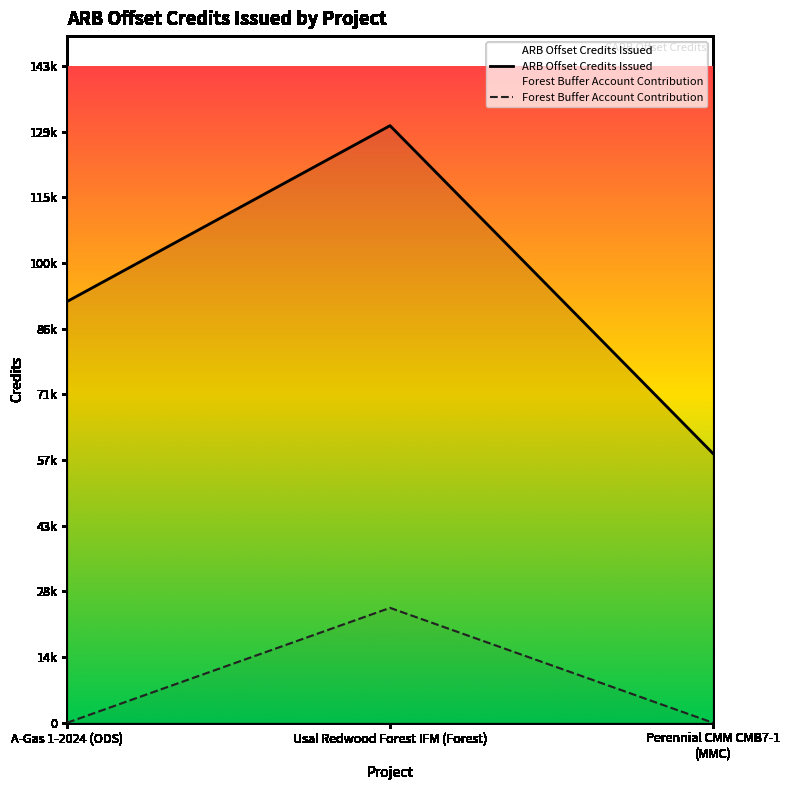

At which category does the chart reach its peak across all series?

Usal Redwood Forest IFM (Forest)